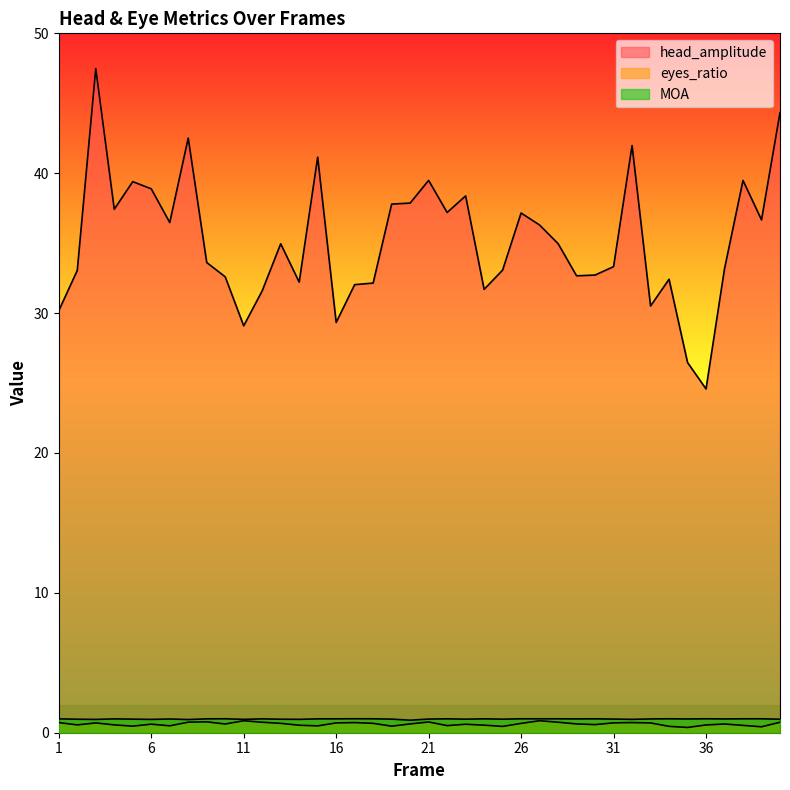

Reading left to right, extract all data points from this chart.

head_amplitude: 30.2	33.1	47.5	37.4	39.4	38.9	36.5	42.5	33.6	32.6	29.1	31.6	35.0	32.2	41.1	29.3	32.0	32.1	37.8	37.9	39.5	37.2	38.4	31.7	33.1	37.2	36.3	35.0	32.7	32.7	33.3	42.0	30.5	32.4	26.5	24.6	33.2	39.5	36.7	44.3
eyes_ratio: 0.7	0.6	0.7	0.6	0.5	0.6	0.5	0.8	0.8	0.6	0.9	0.7	0.7	0.5	0.5	0.7	0.7	0.7	0.5	0.6	0.8	0.5	0.6	0.5	0.5	0.7	0.9	0.8	0.6	0.6	0.7	0.7	0.7	0.5	0.4	0.6	0.6	0.5	0.4	0.7
MOA: 1.0	1.0	1.0	1.0	1.0	1.0	1.0	0.9	1.0	1.0	1.0	1.0	1.0	1.0	1.0	1.0	1.0	1.0	1.0	0.9	1.0	1.0	1.0	1.0	1.0	1.0	1.0	1.0	1.0	1.0	1.0	1.0	1.0	1.0	1.0	1.0	1.0	1.0	1.0	1.0